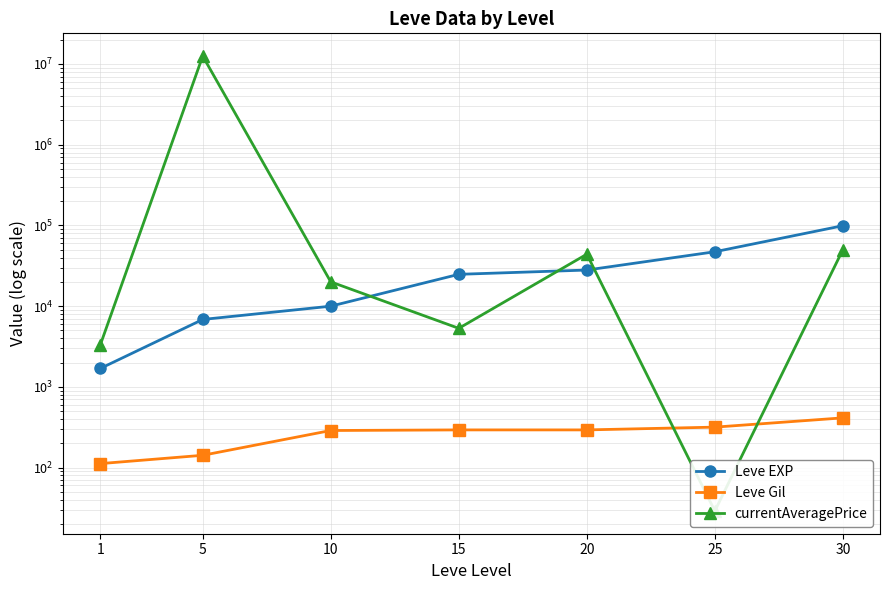

What is the value of the currentAveragePrice point at the 3rd from the left?

19999.0